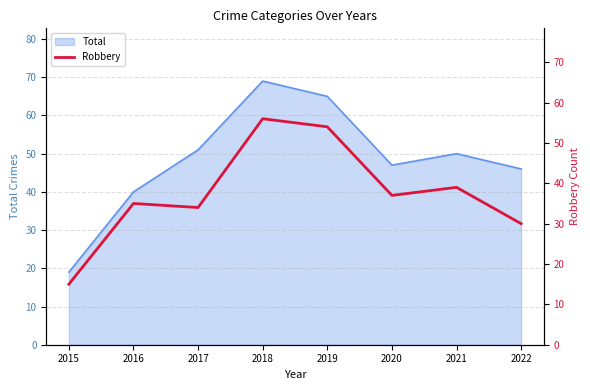

Is it true that Total equals 25 at 2020?

False